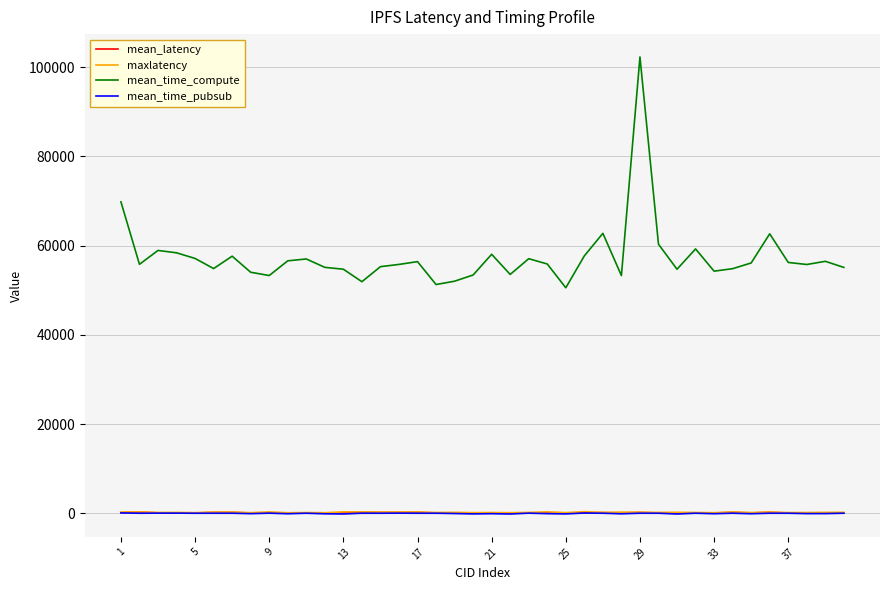

Which series has the widest spread of values?

mean_time_compute